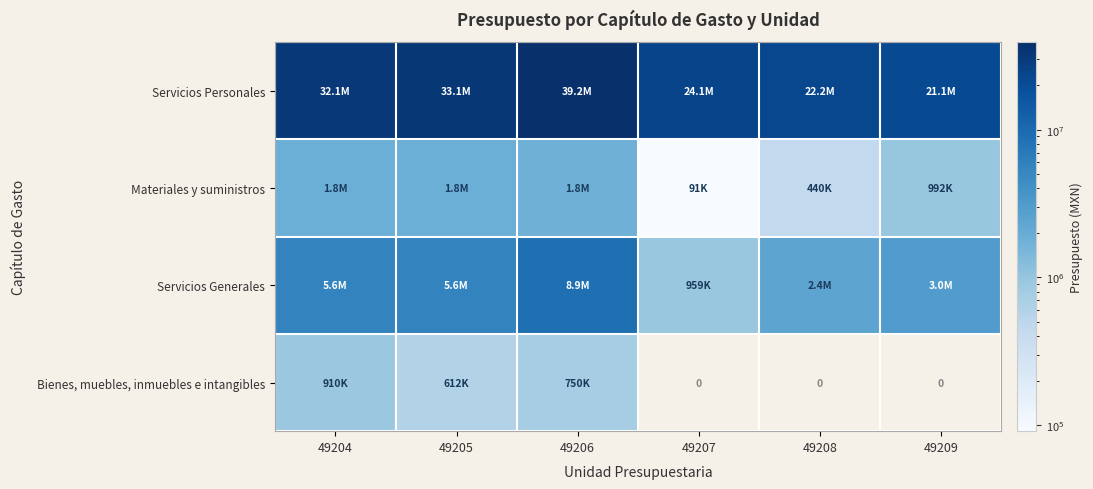

Where is Materiales y suministros nearest to the value 968500?

49209